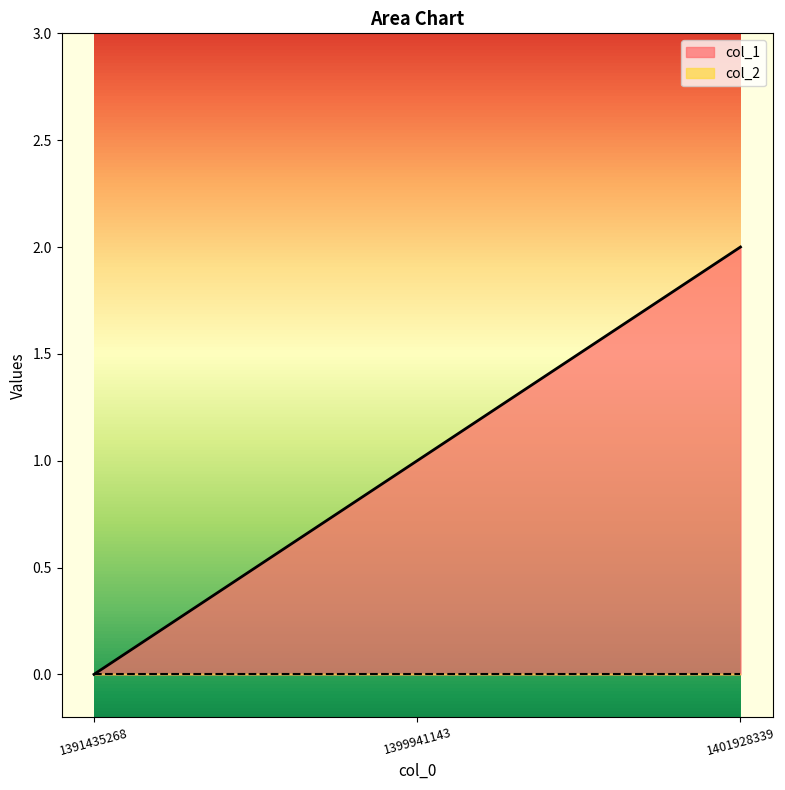

How many lines are shown in the chart?

2